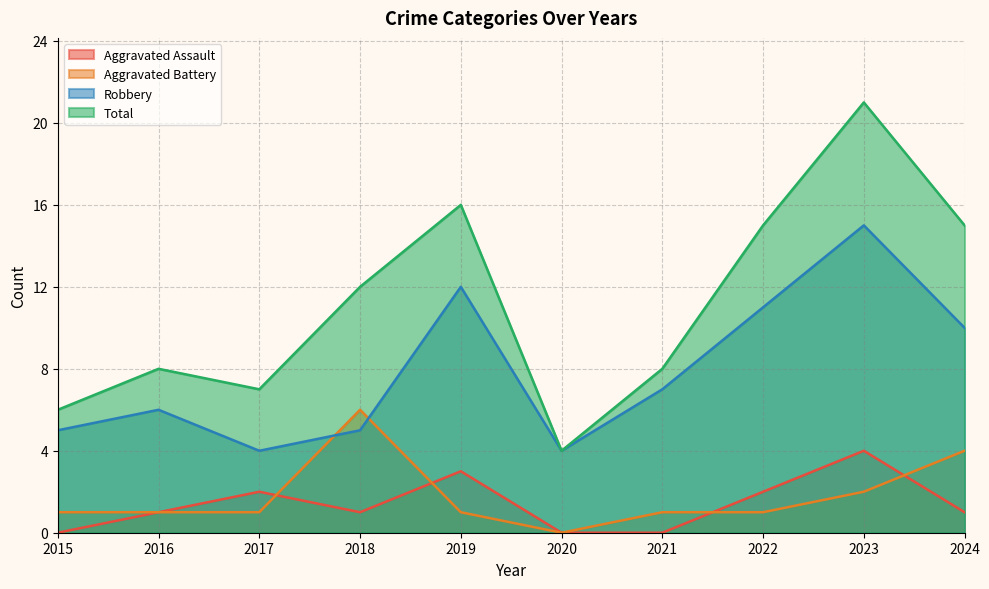

In Aggravated Assault, how many points are higher than both neighbors (excluding endpoints)?

3